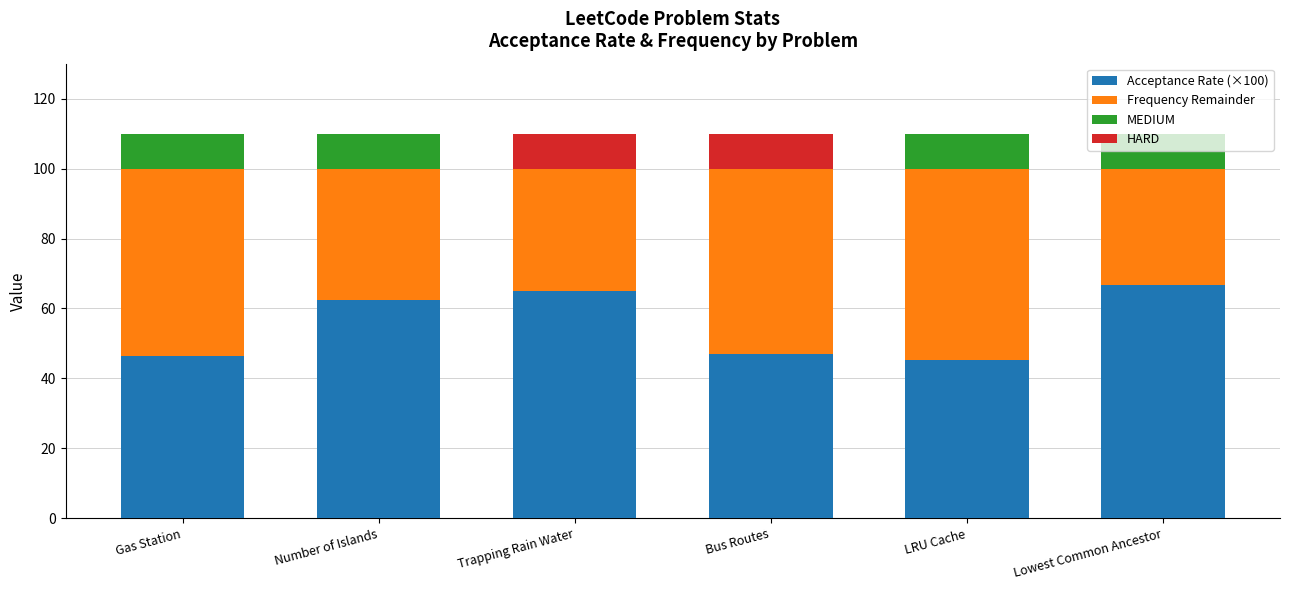

Which category has the lowest value across all series?

Lowest Common Ancestor